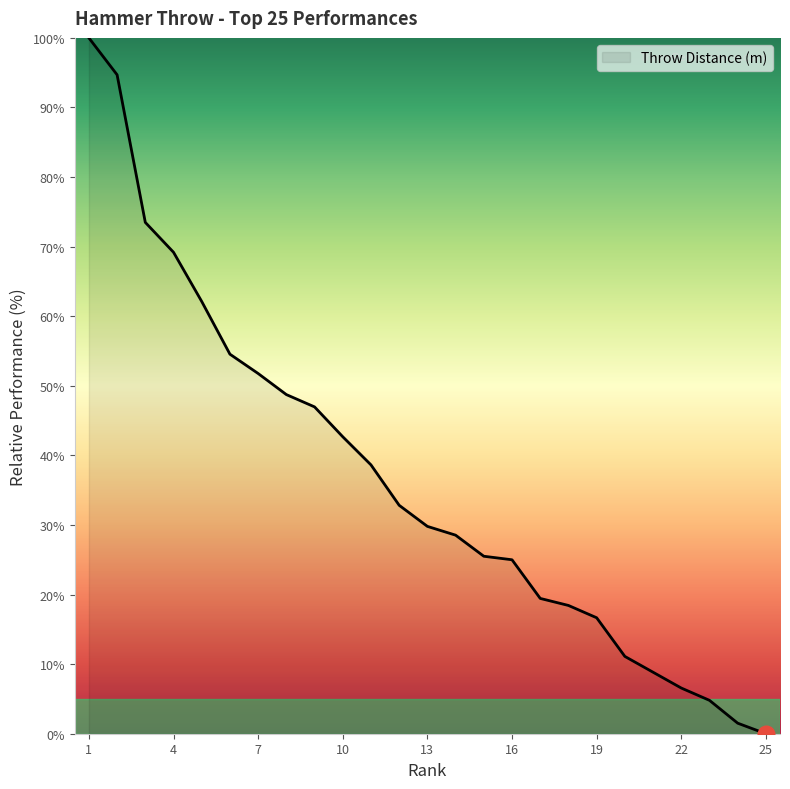

What is the greatest value displayed?

100.0